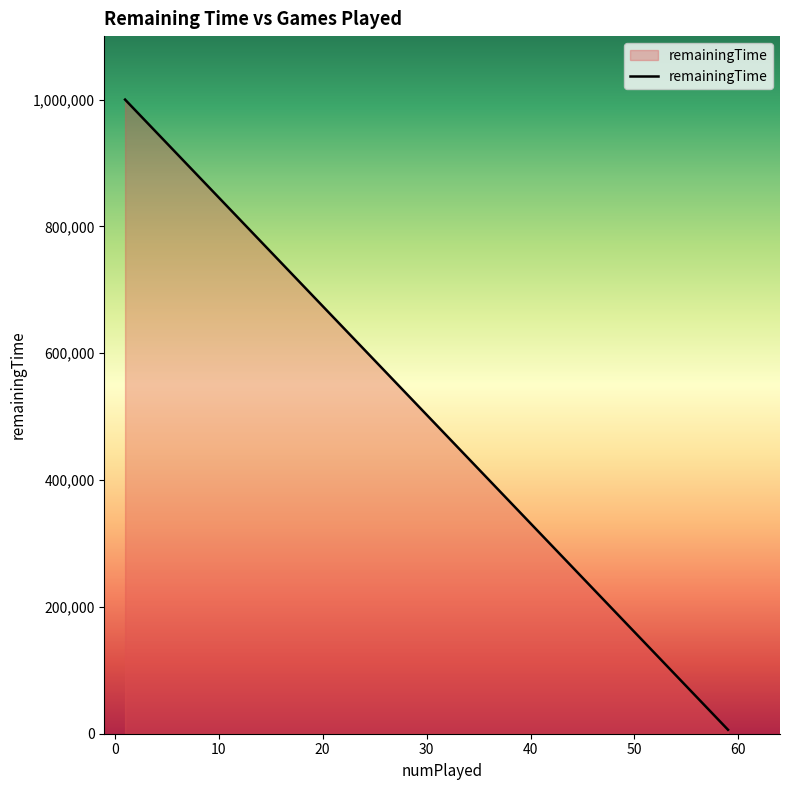

Approximately how many times larger is the value at 1 compared to 1?

1.0